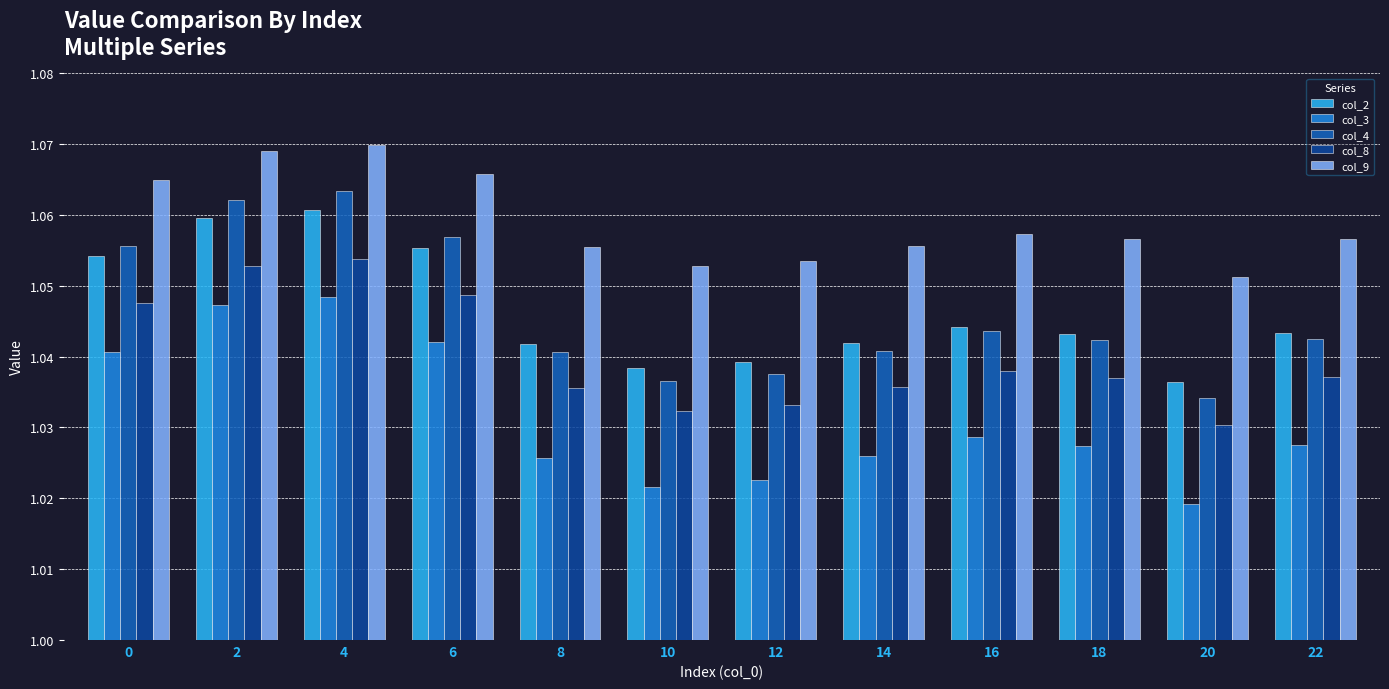

Which series has the largest total across all categories?

col_9